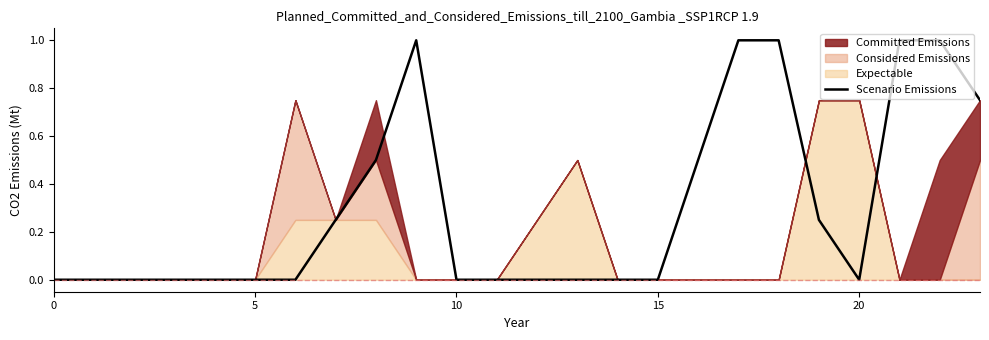

Where is the first local maximum?

9